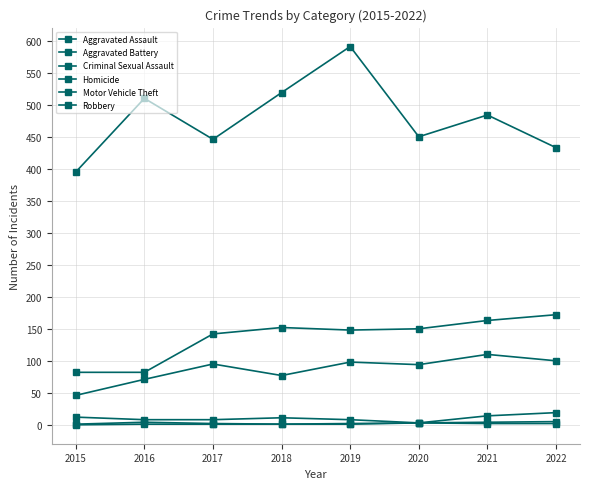

Count the number of data series in this chart.

6